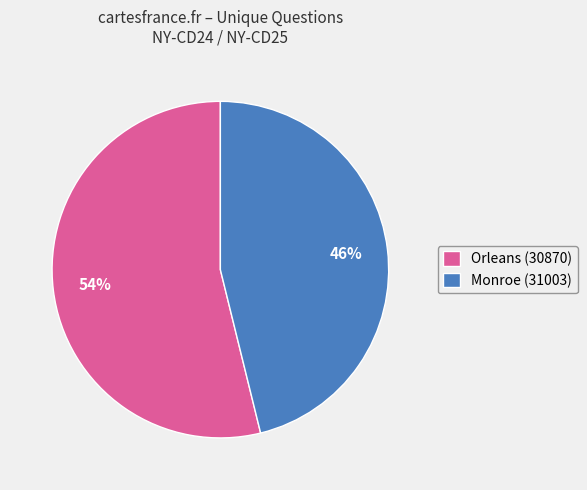

Between Monroe (31003) and Orleans (30870), which is larger?

Orleans (30870)